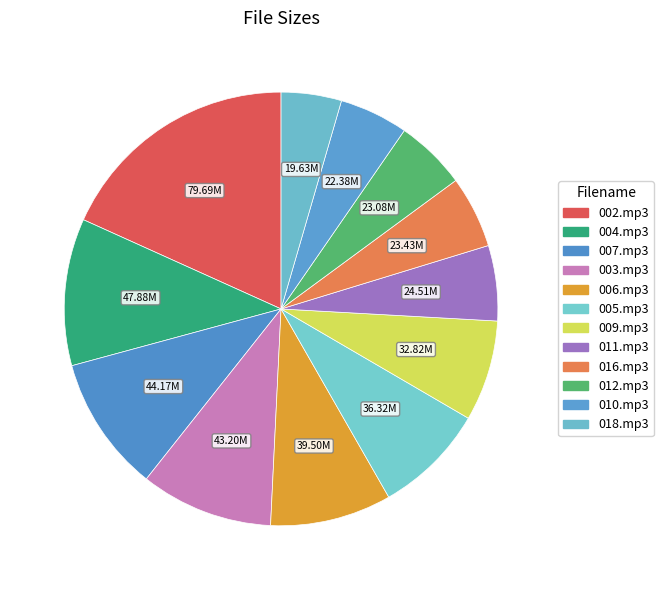

Is it true that 005.mp3 is 23% of the pie?

False